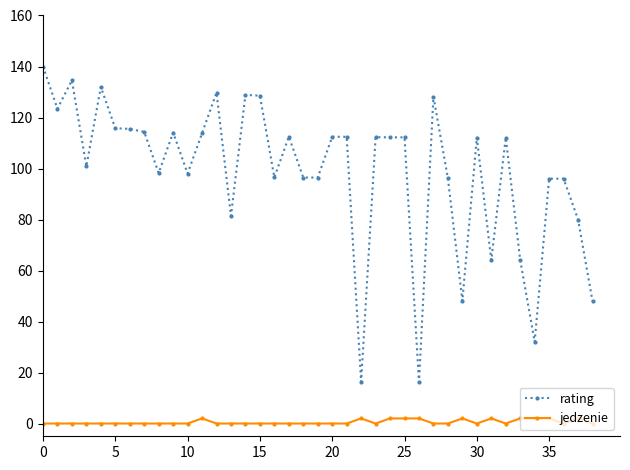

What is the value of the jedzenie point at the 34th from the left?

2.0